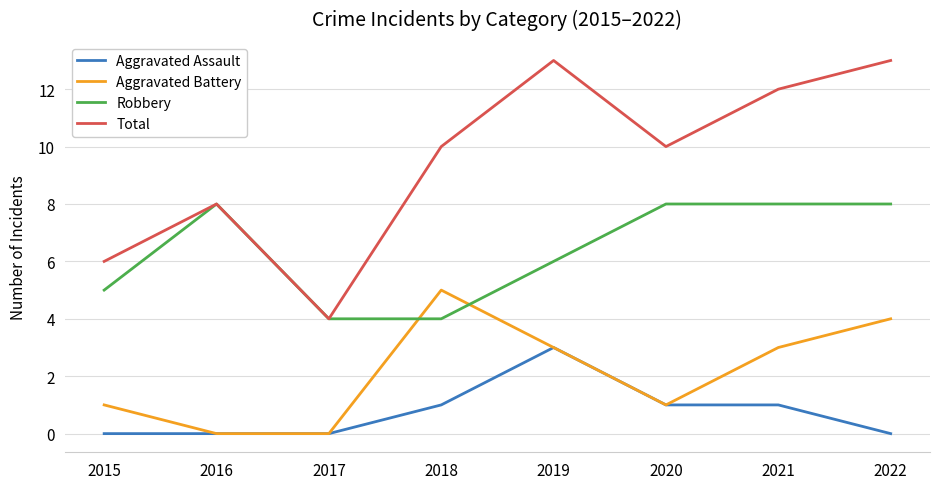

Count the number of categories in the chart.

8